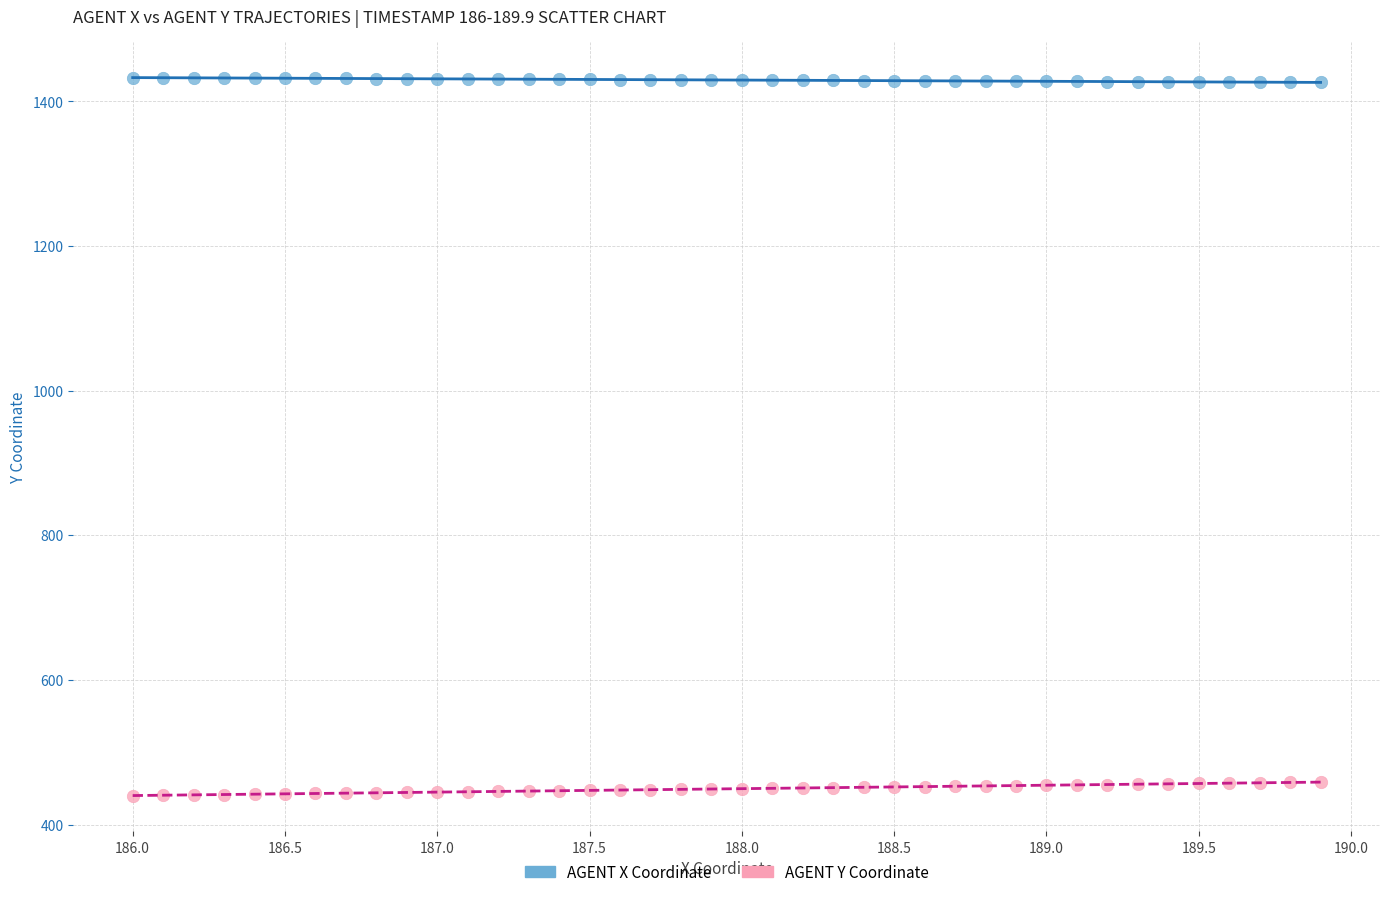

Across all data points, what is the range of Y values (max minus min)?

992.7